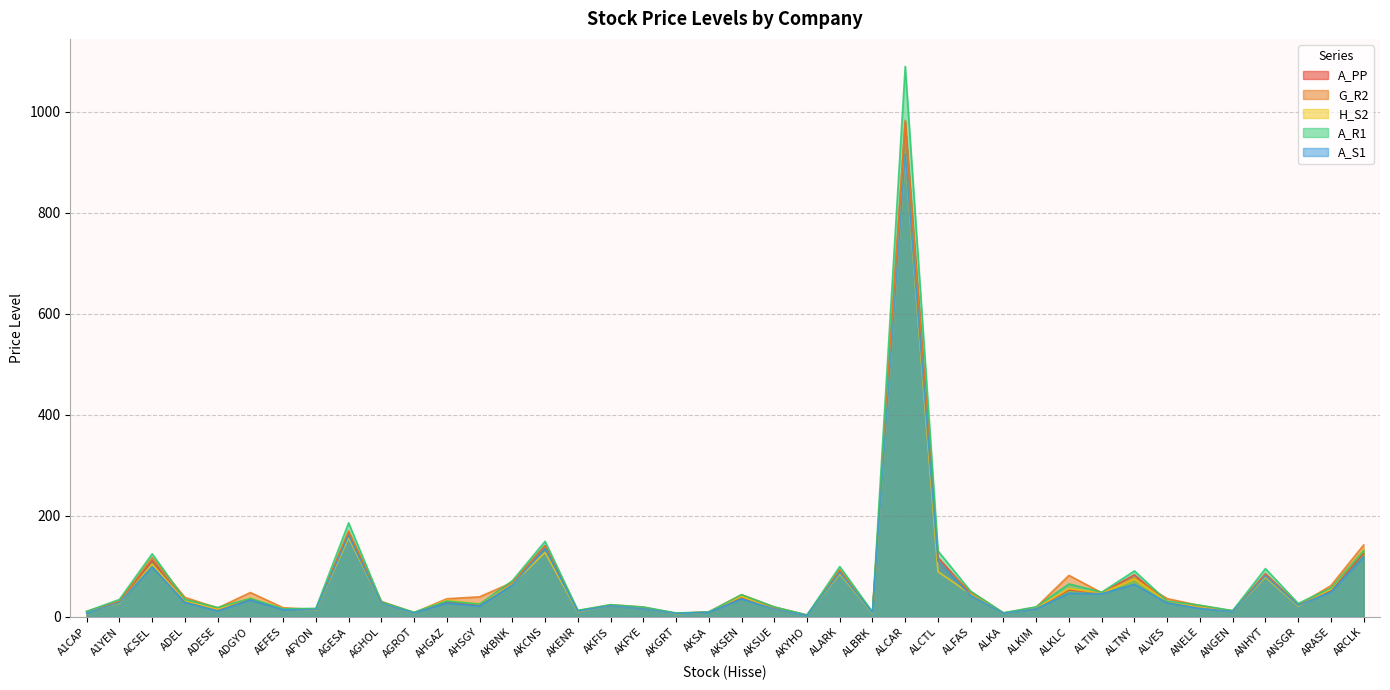

What is the label of the 22nd point from the left?

AKSUE